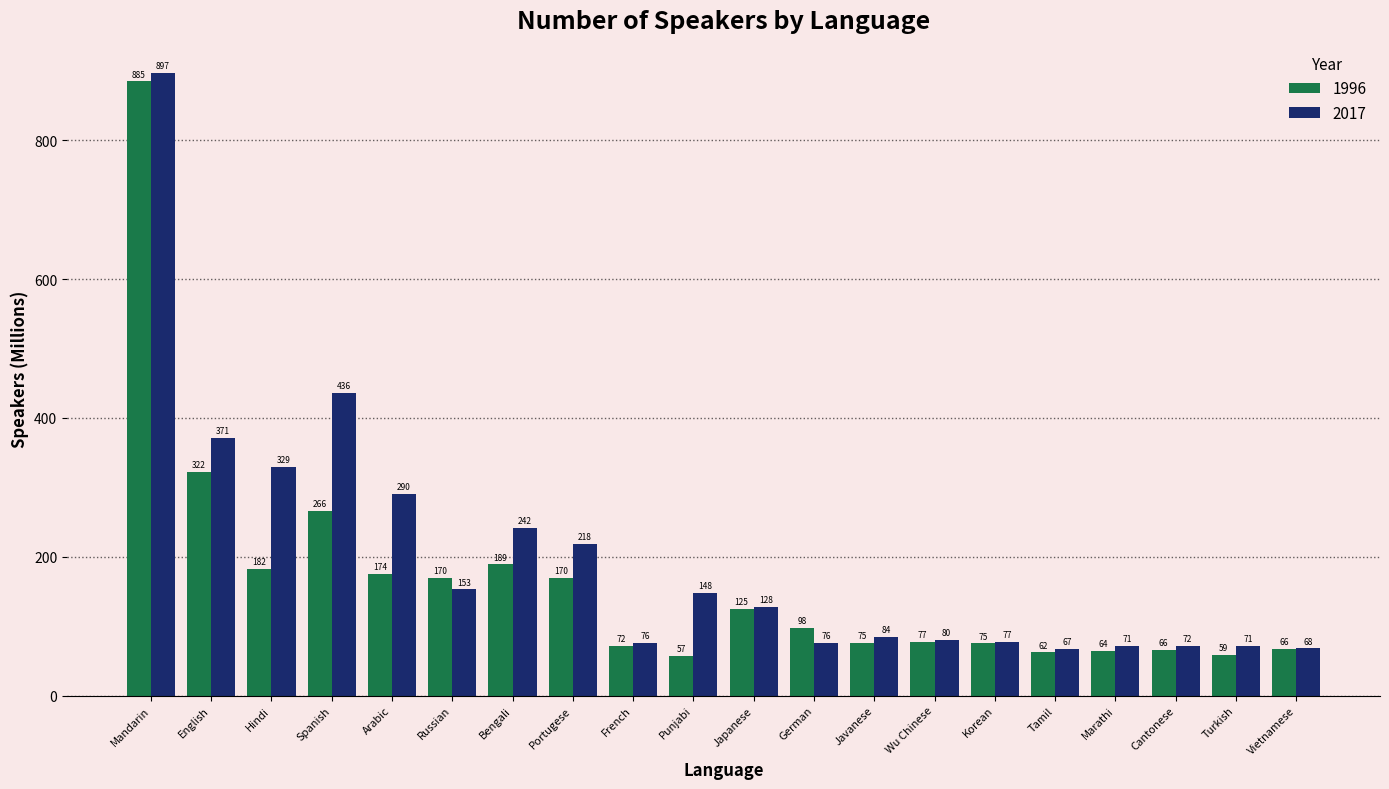

Where does the 1996 series first go above 98?

Mandarin